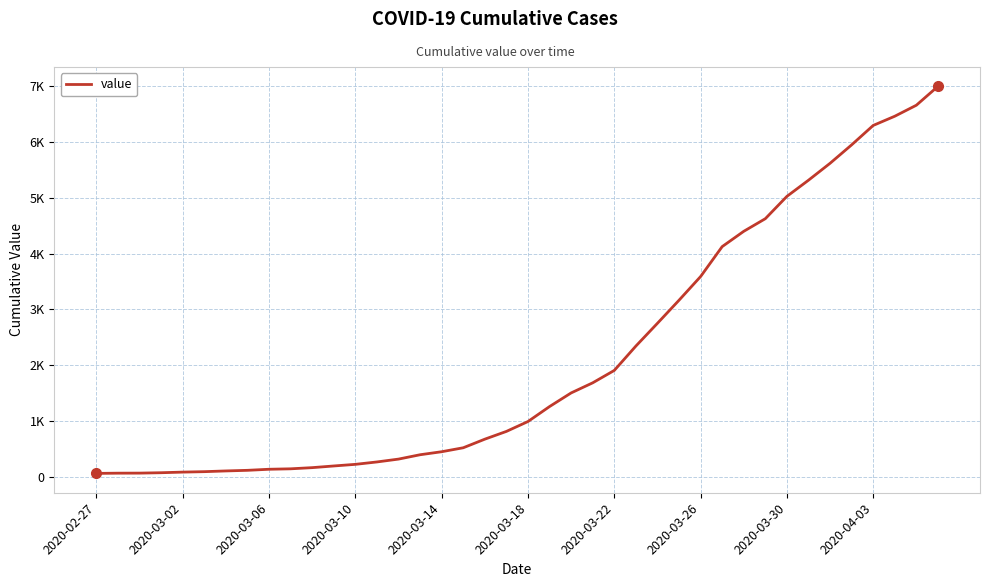

Does the chart have visible grid lines?

Yes